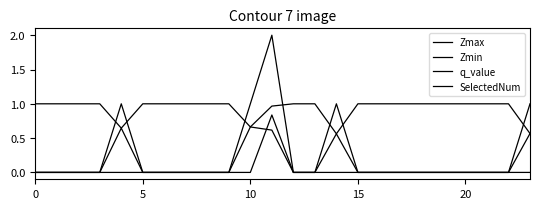

Where is the first local maximum for Zmin?

20